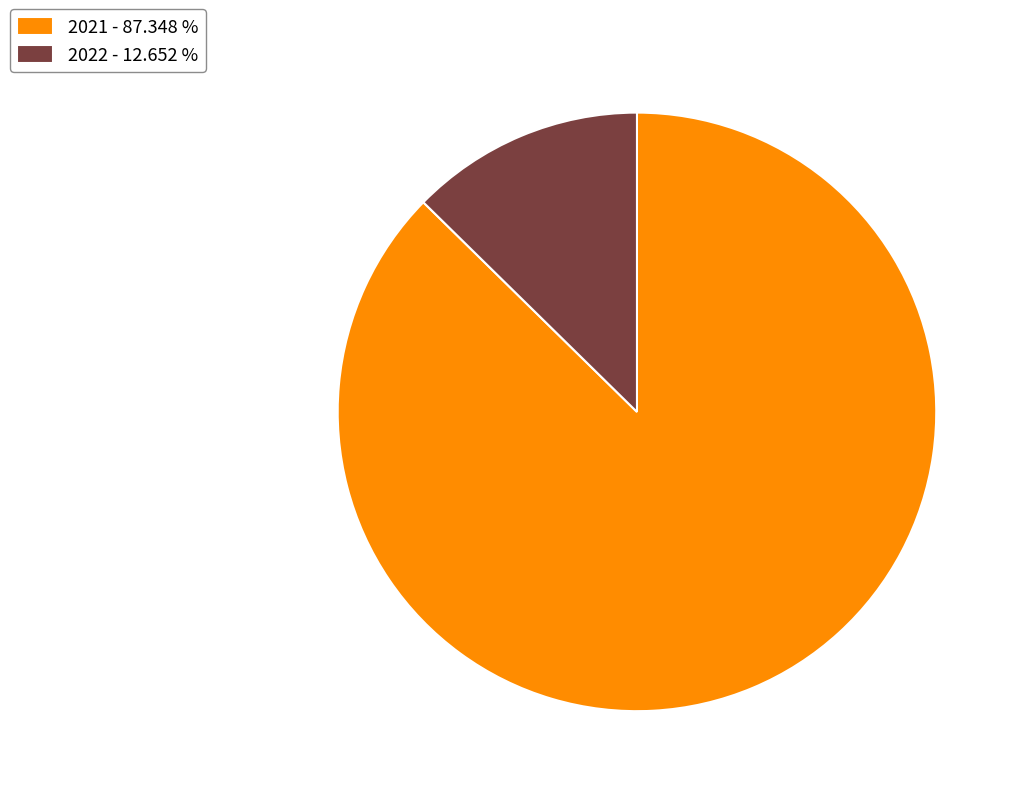

How many slices are in this pie chart?

2